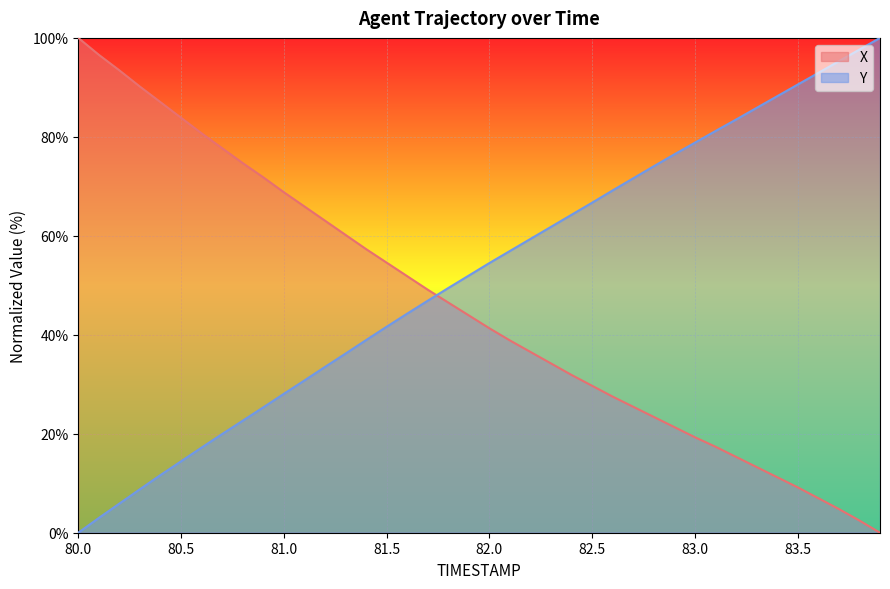

True or false: Y has a value of 14.5 at 81.9.

False